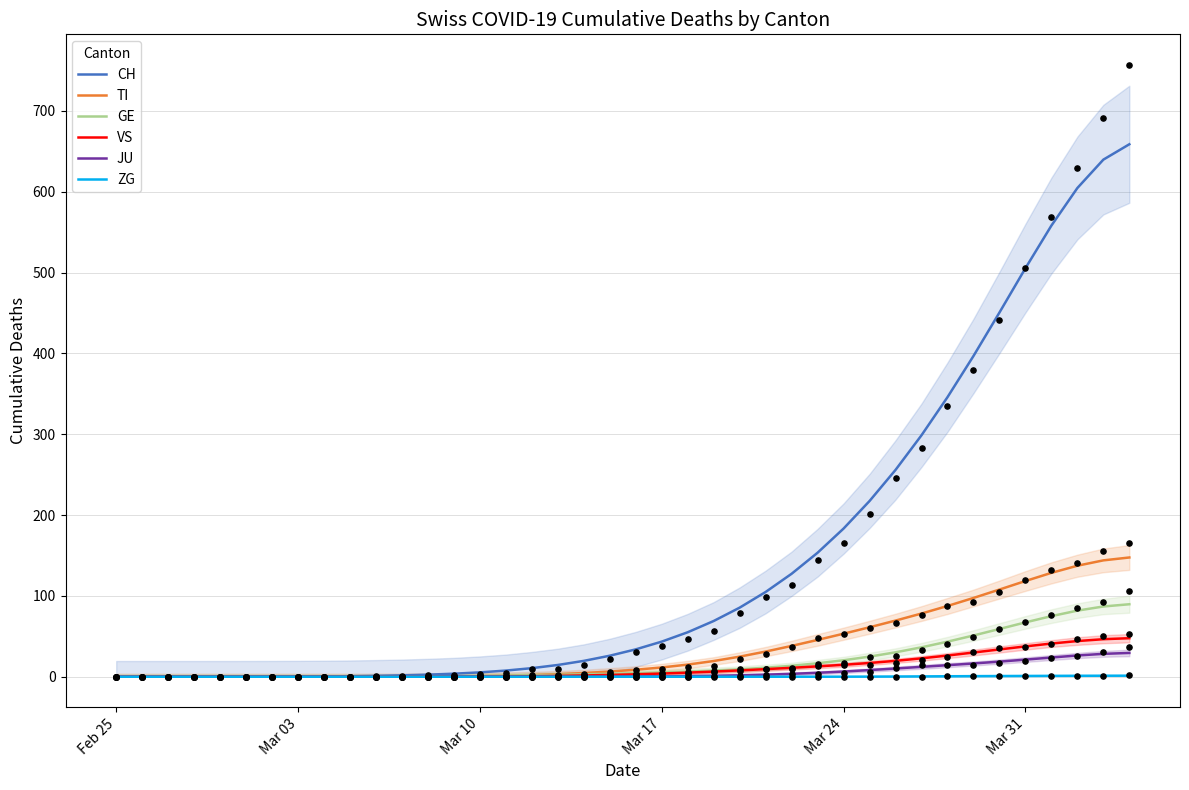

Which series contains the highest Y value?

CH